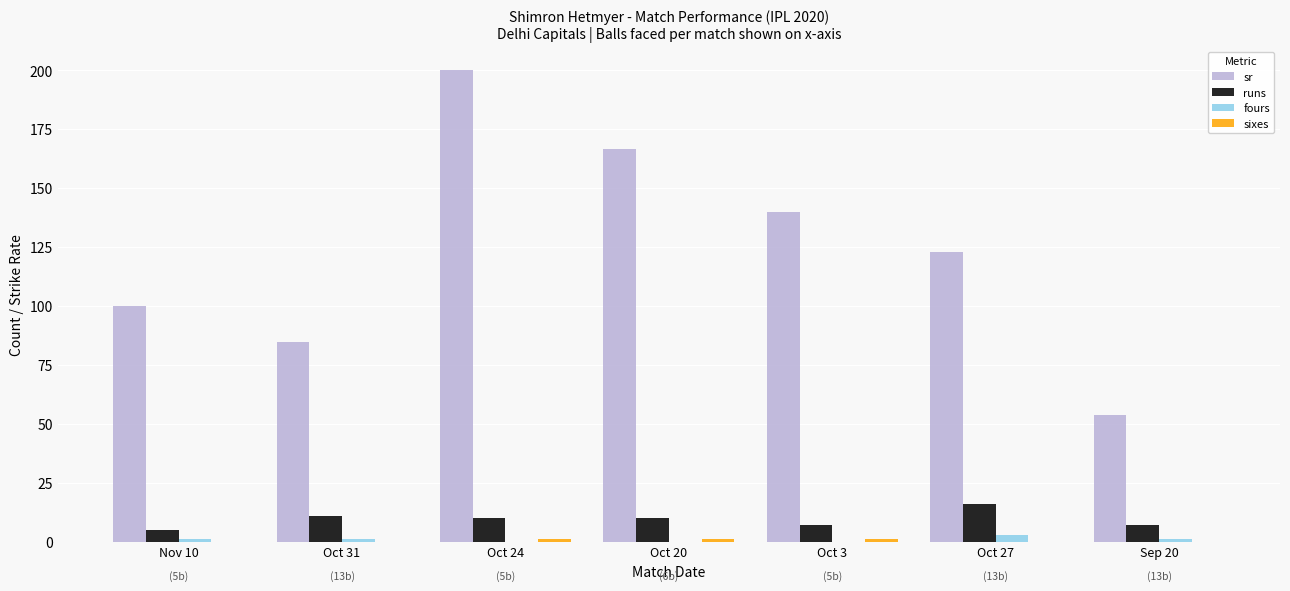

Which series has the largest total across all categories?

sr